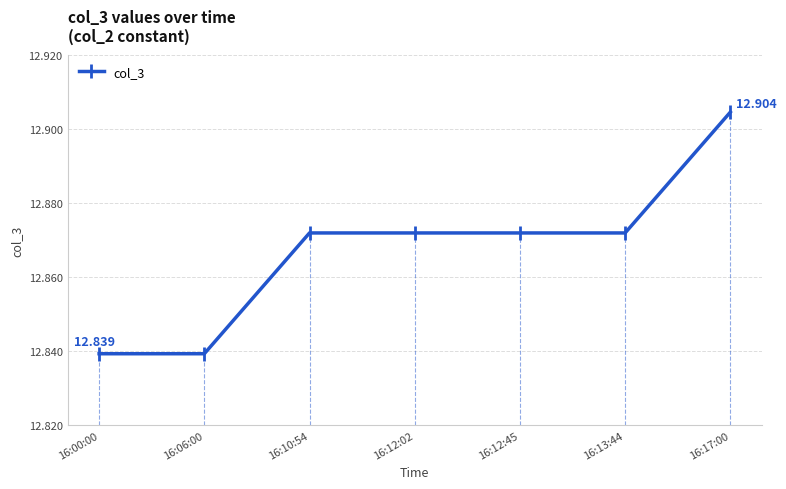

What is the label of the 3rd point from the right?

16:12:45